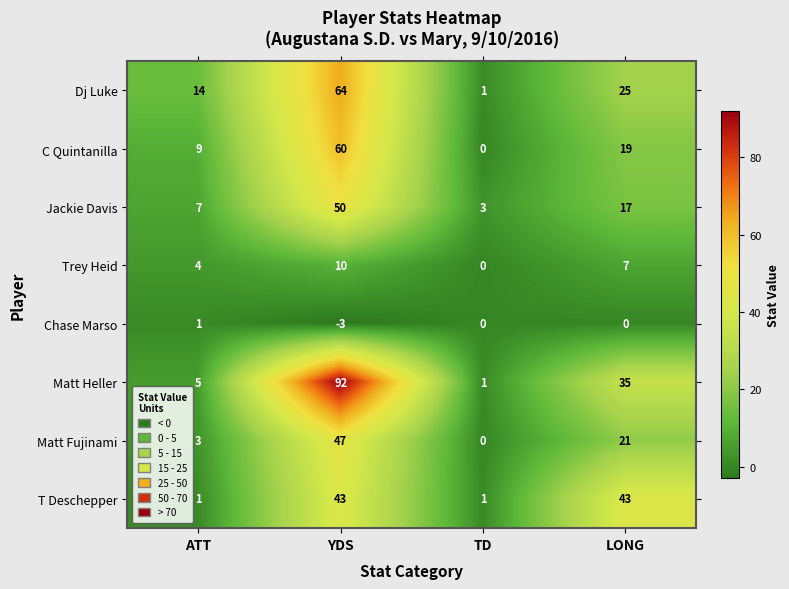

What is the sum of the Dj Luke values at LONG and TD?

26